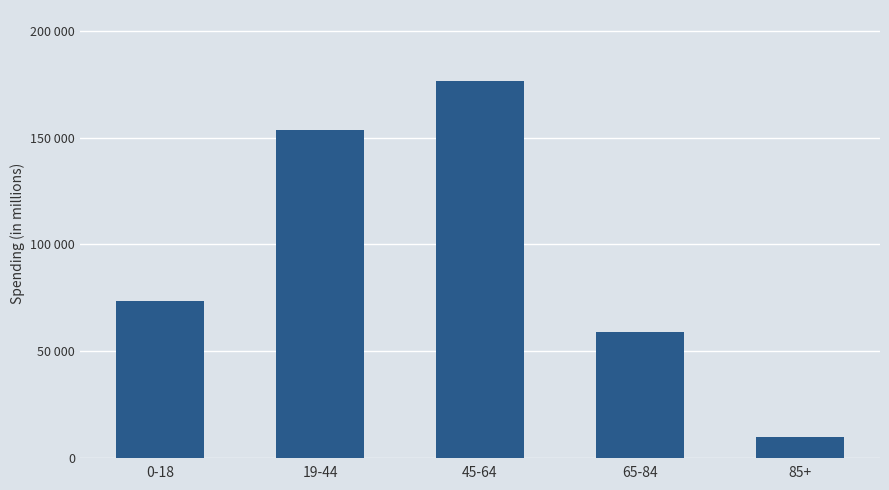

What is the label of the 4th bar from the left?

65-84